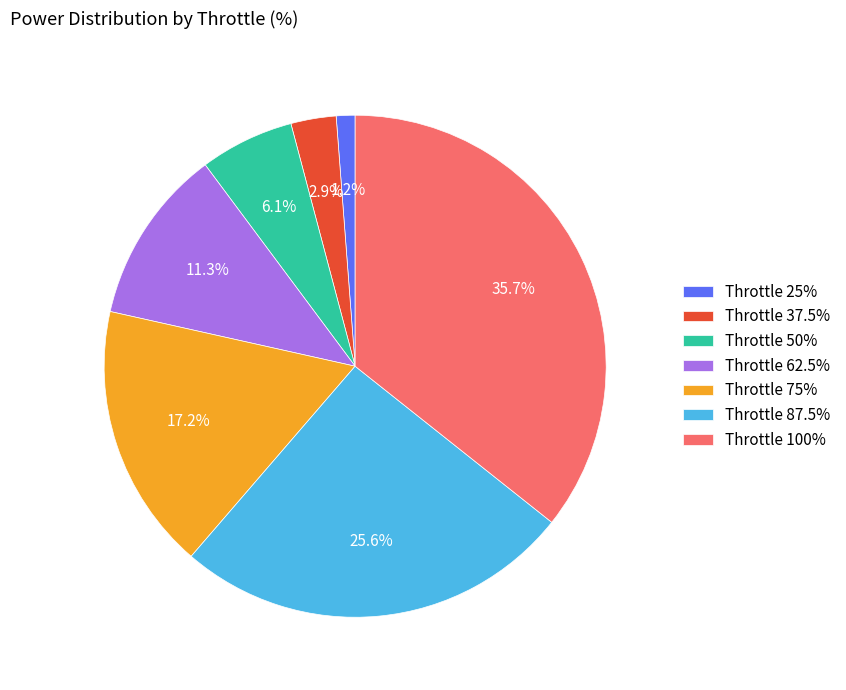

How many slices are in this pie chart?

7